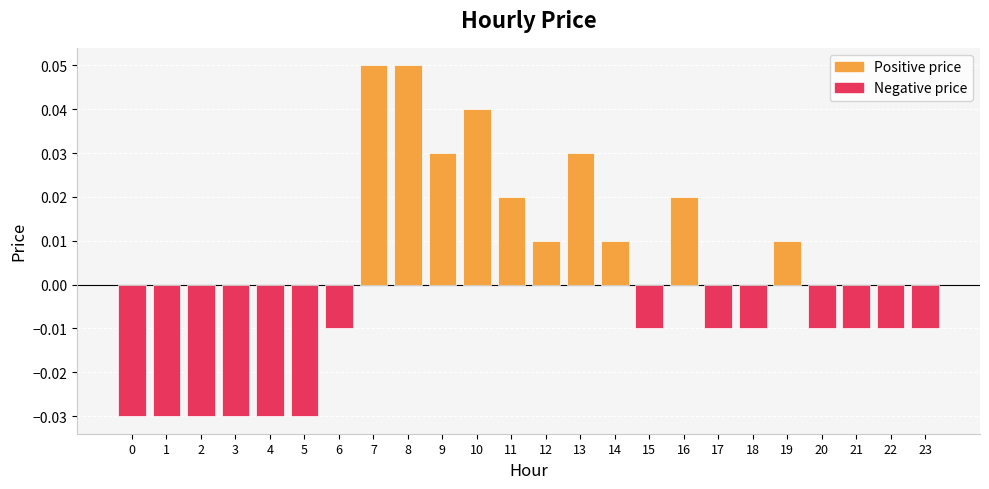

Which has a higher value, 12 or 3?

12